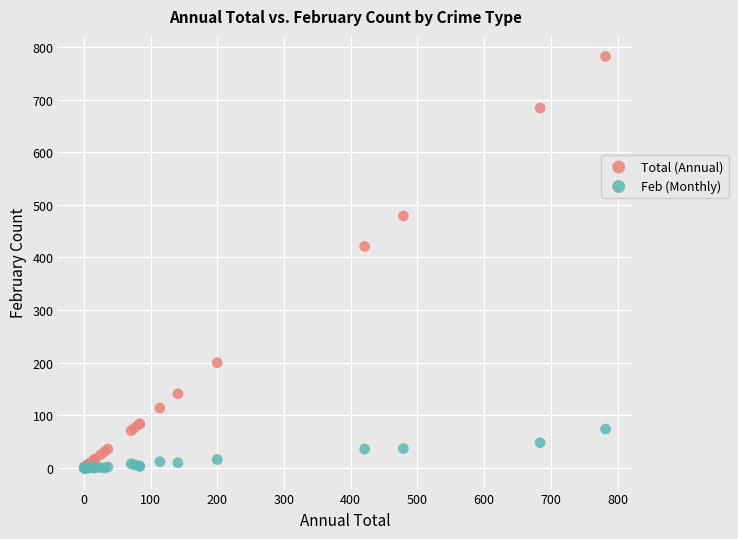

In the Total (Annual) series, what Y value is closest to 391?

421